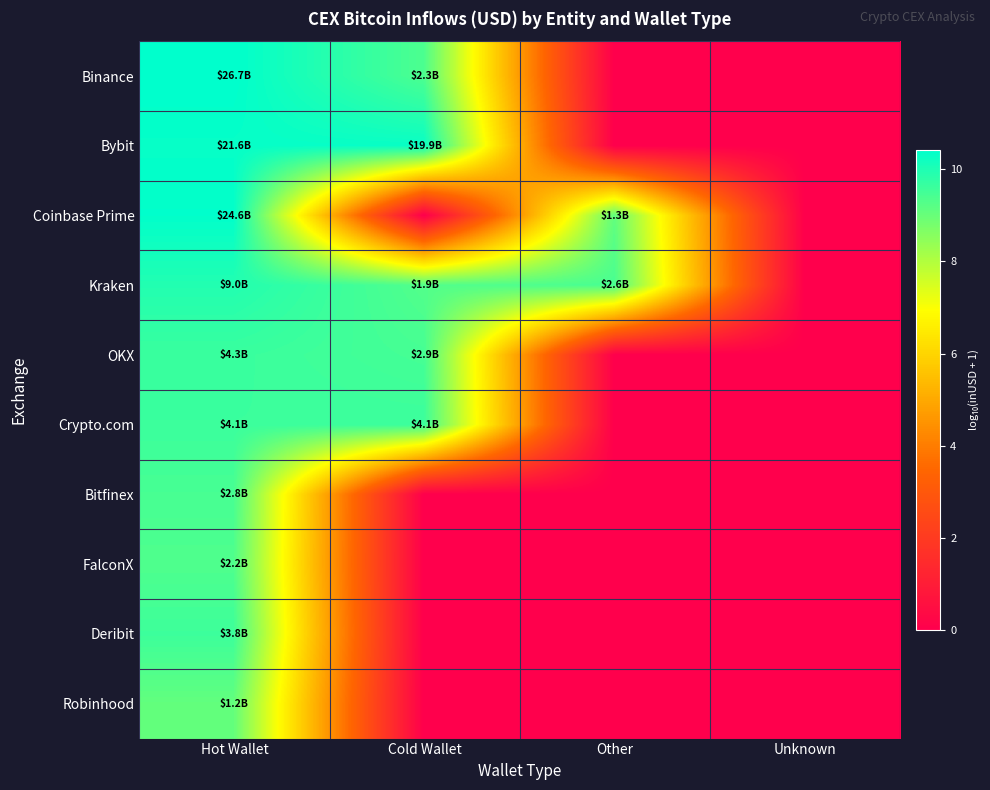

What is the difference between the highest and lowest values at Hot Wallet?

1.4